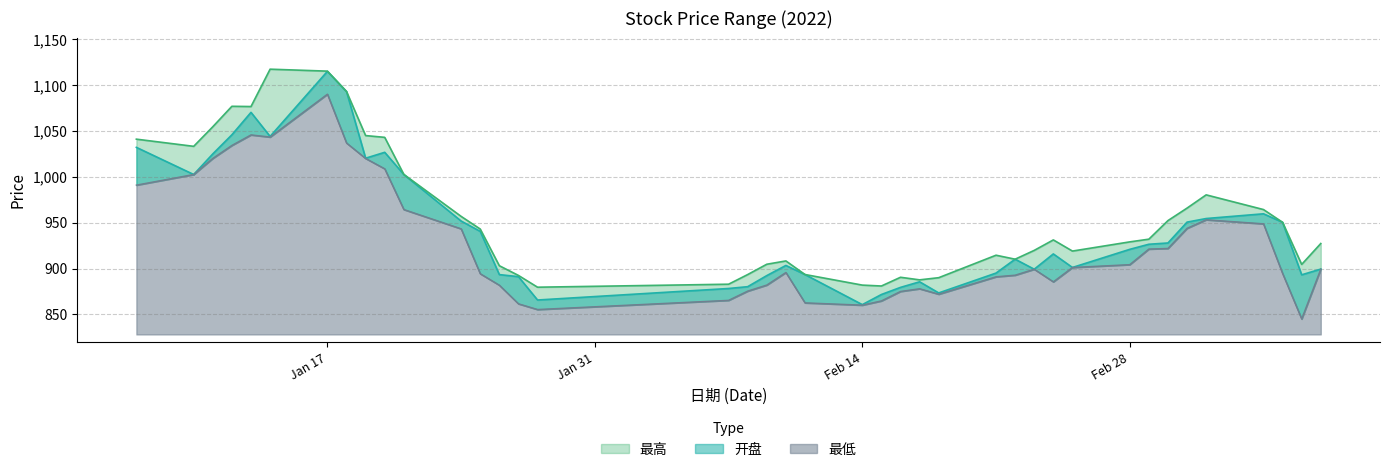

What is the minimum value for 最高?

879.7